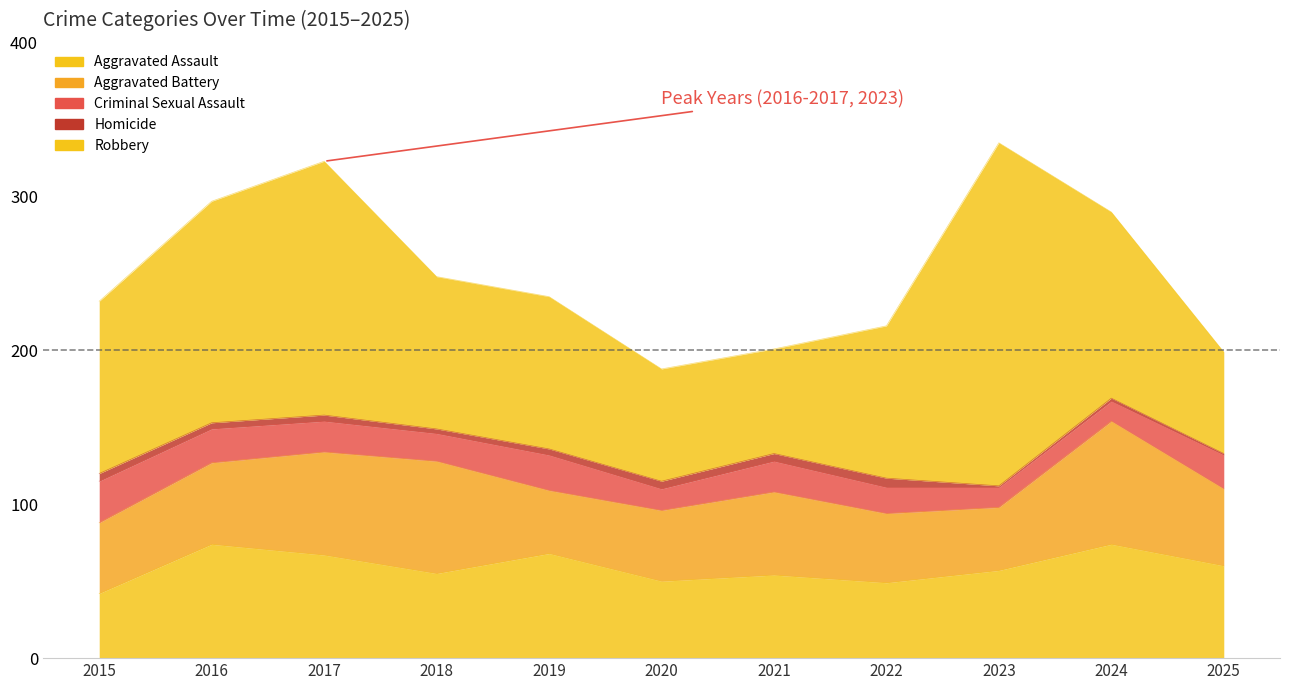

Rank the categories by Homicide value from highest to lowest.

2022, 2015, 2020, 2021, 2016, 2017, 2019, 2018, 2024, 2023, 2025